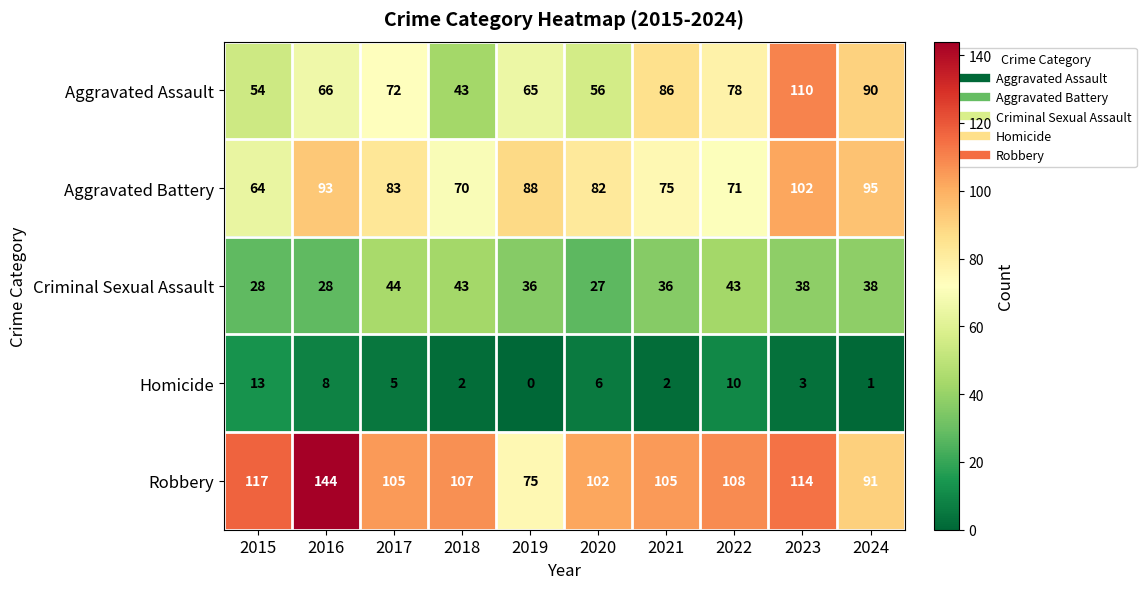

Which label corresponds to the largest value in the chart?

2016